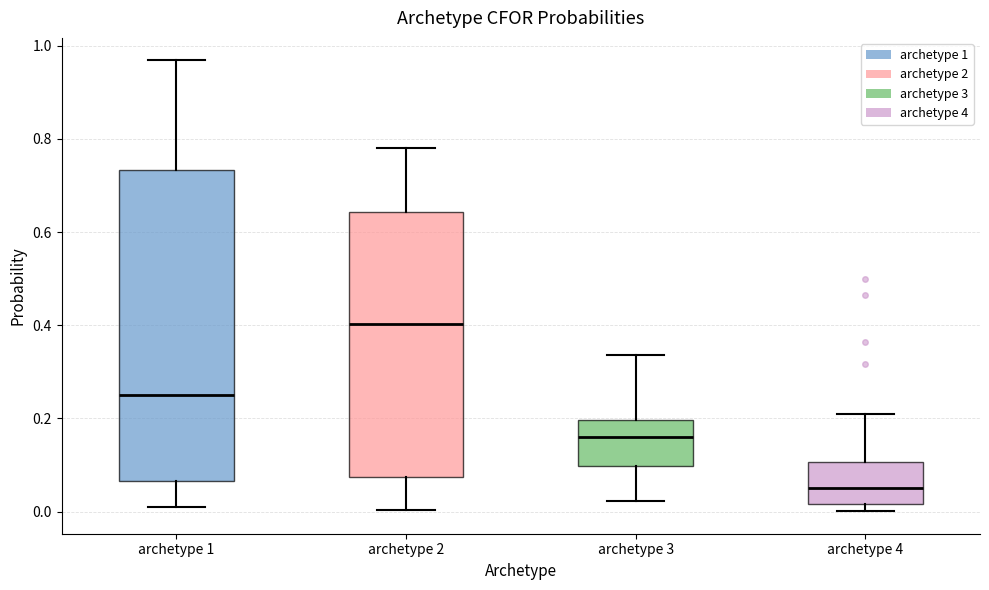

Which box has the lowest median line?

archetype 4